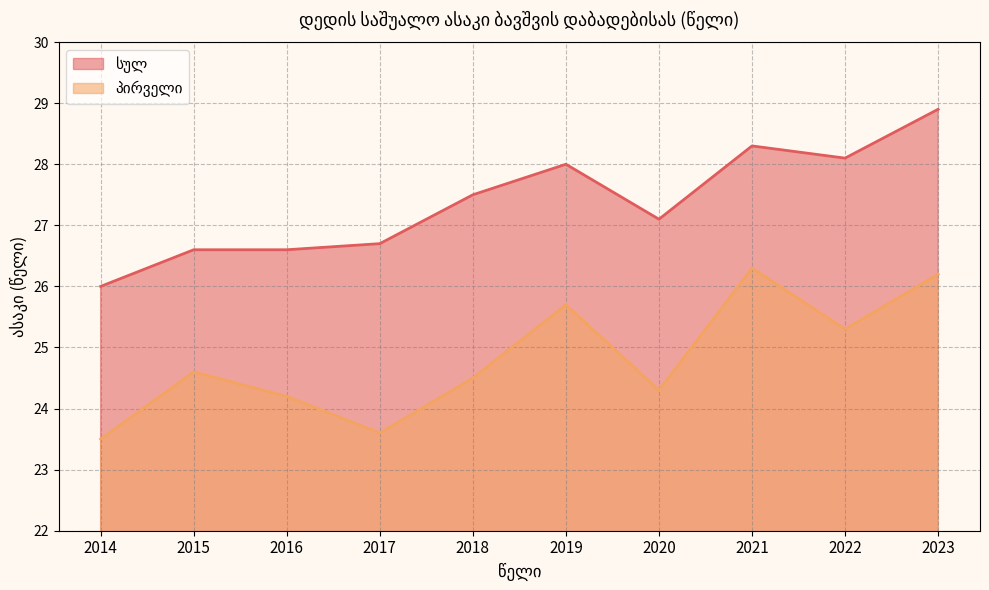

Between 2015 and 2020, which series saw the biggest shift?

სულ